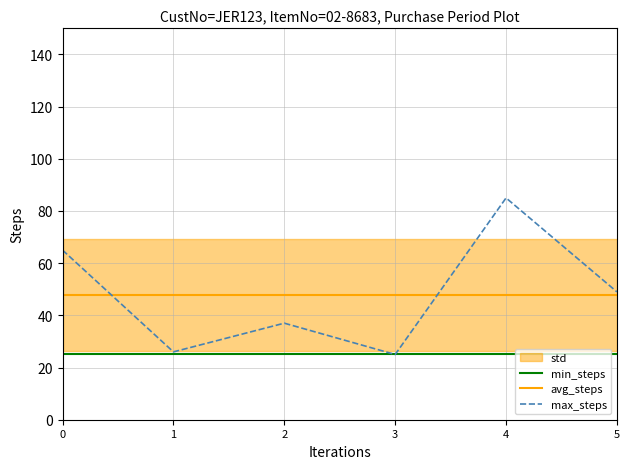

True or false: max_steps and min_steps intersect in this chart.

False